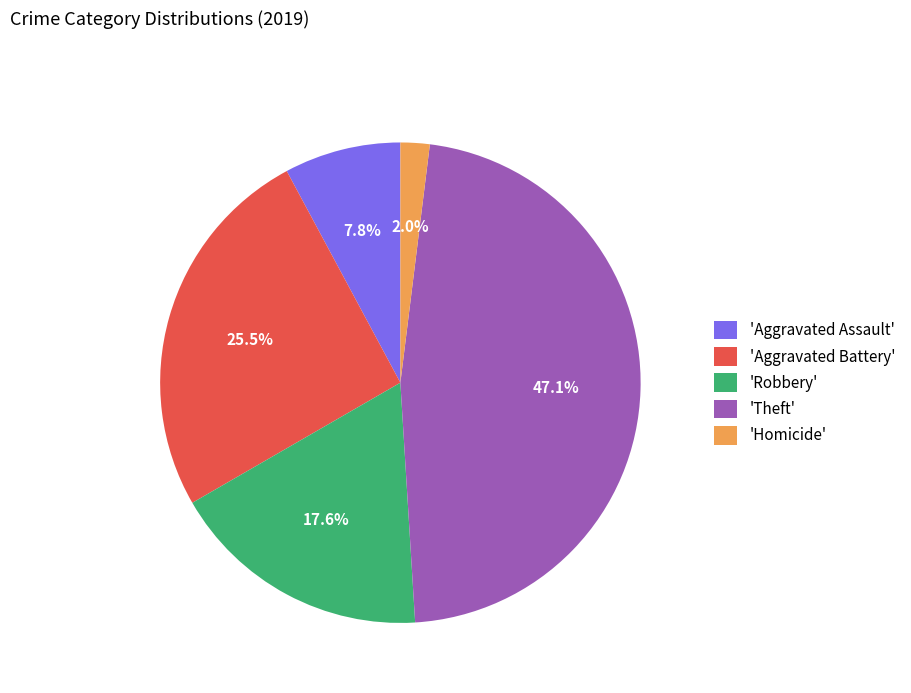

What is the largest slice in the pie chart?

'Theft'